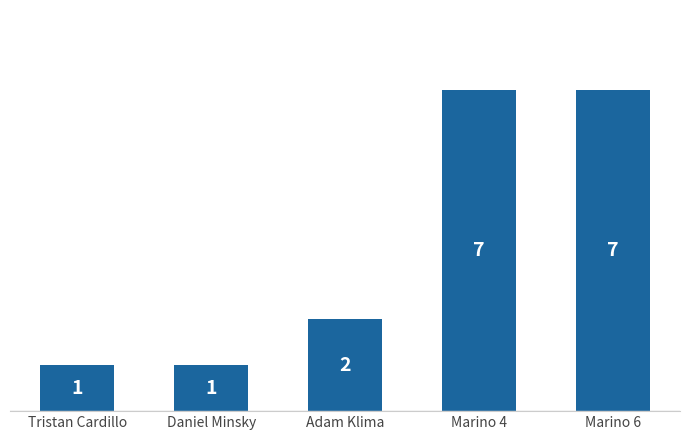

What is the label of the 3rd bar from the right?

Adam Klima